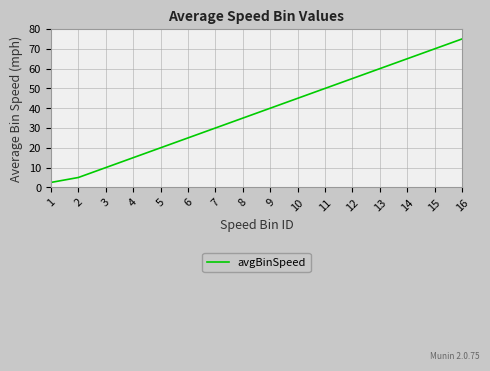

Where is the data nearest to the value 38?

9